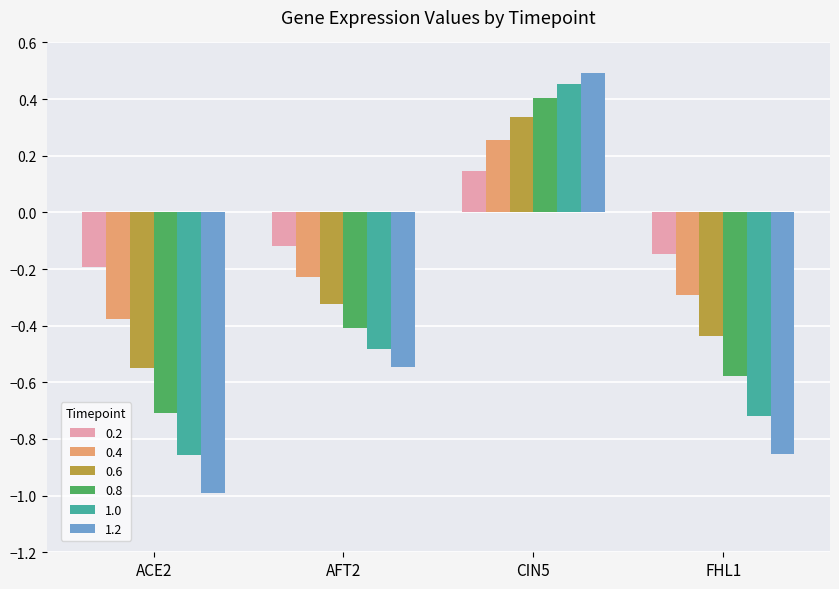

At which label does 1.2 reach its minimum?

ACE2